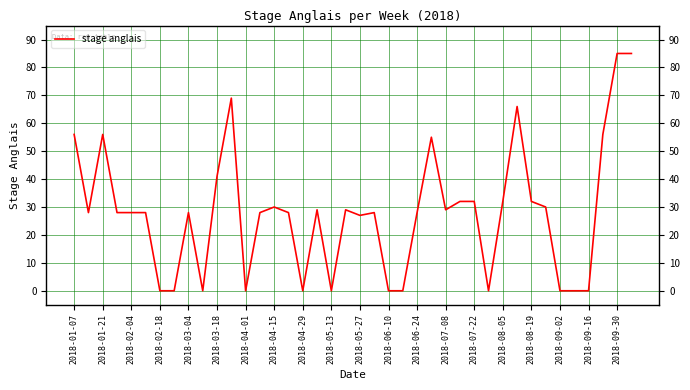

What is the difference between the maximum and minimum values?

85